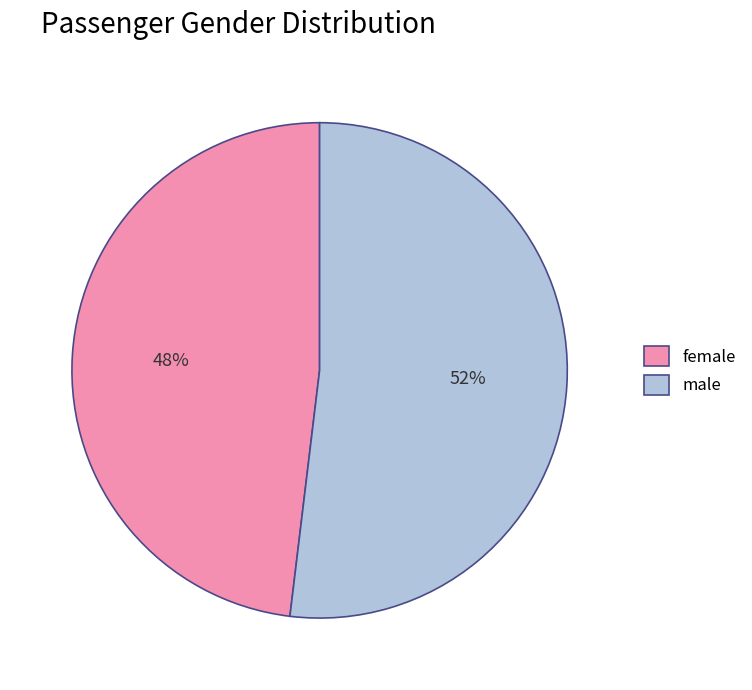

To the nearest percent, what is the combined percentage of female and male?

100%